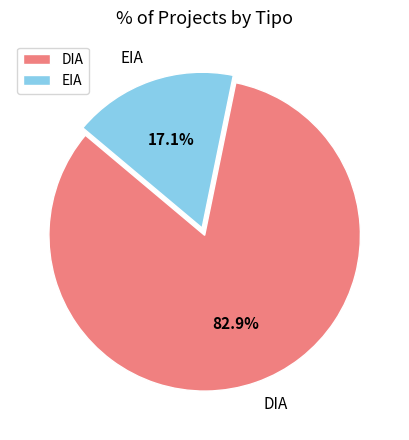

Which has a higher value, EIA or DIA?

DIA